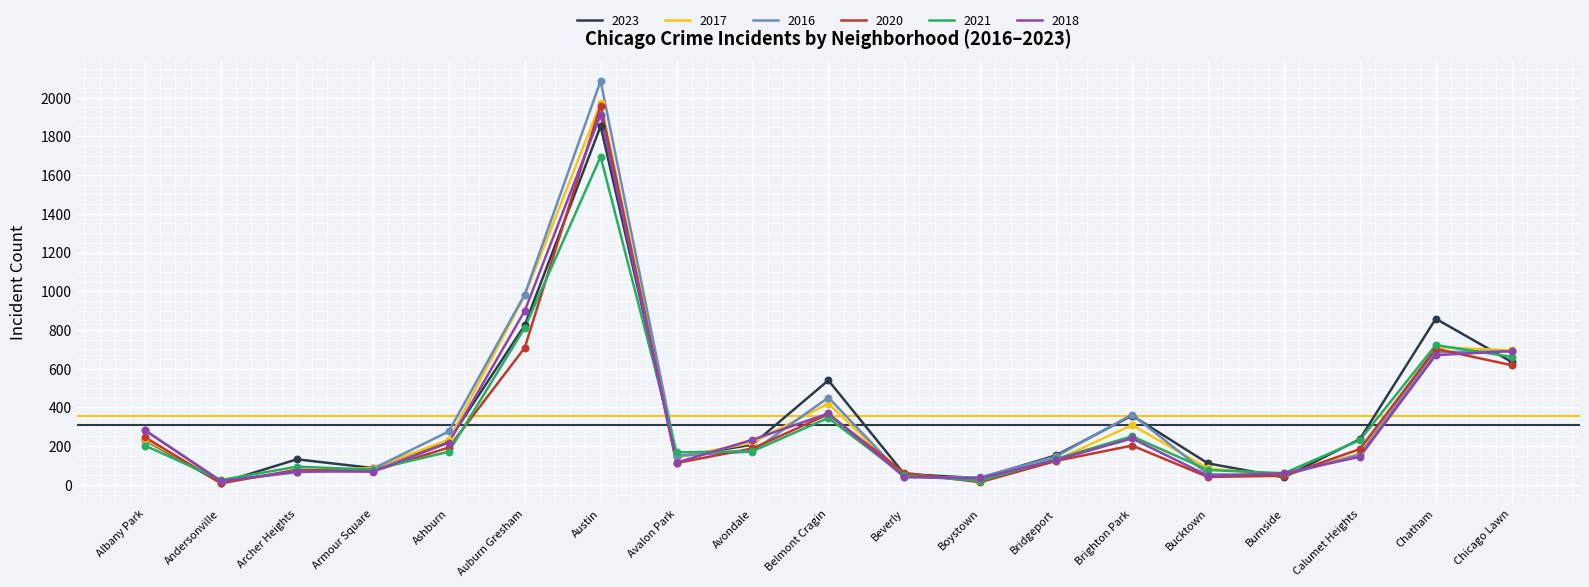

Which series has the widest spread of values?

2016